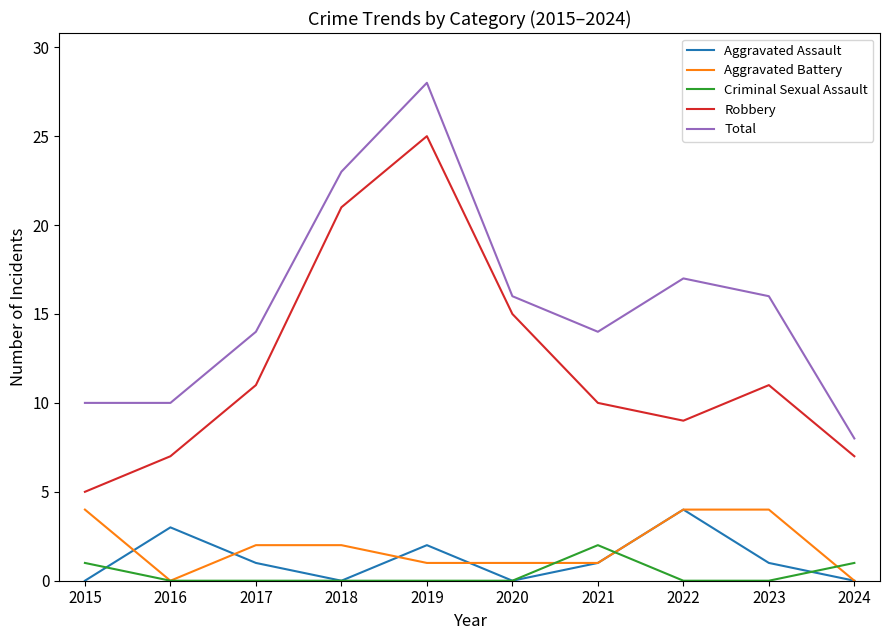

Which category has the highest value across all series?

2019